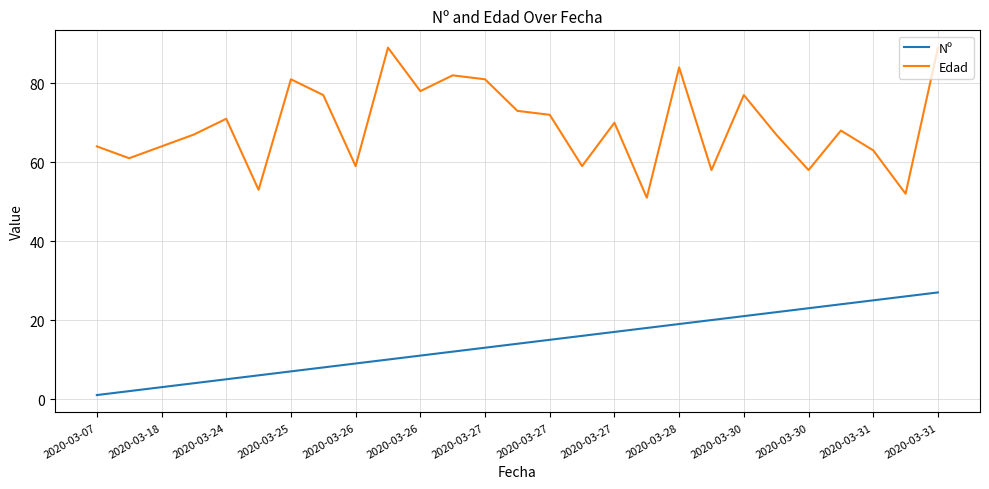

Reading left to right, what are all the values shown in this chart?

Nº: 1	2	3	4	5	6	7	8	9	10	11	12	13	14	15	16	17	18	19	20	21	22	23	24	25	26	27
Edad: 64	61	64	67	71	53	81	77	59	89	78	82	81	73	72	59	70	51	84	58	77	67	58	68	63	52	89